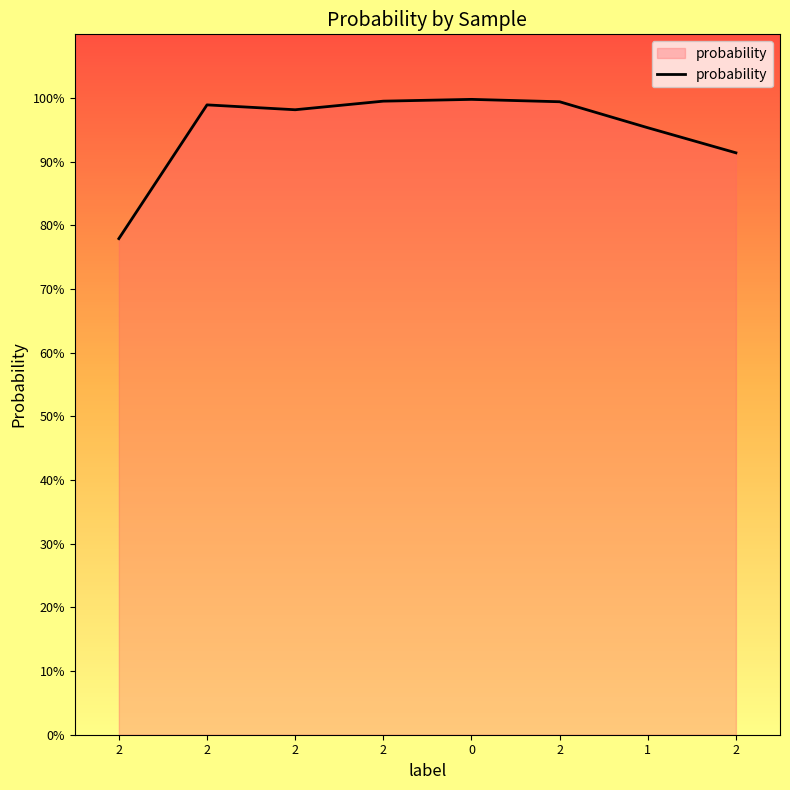

Which has a higher value, 2 or 1?

2